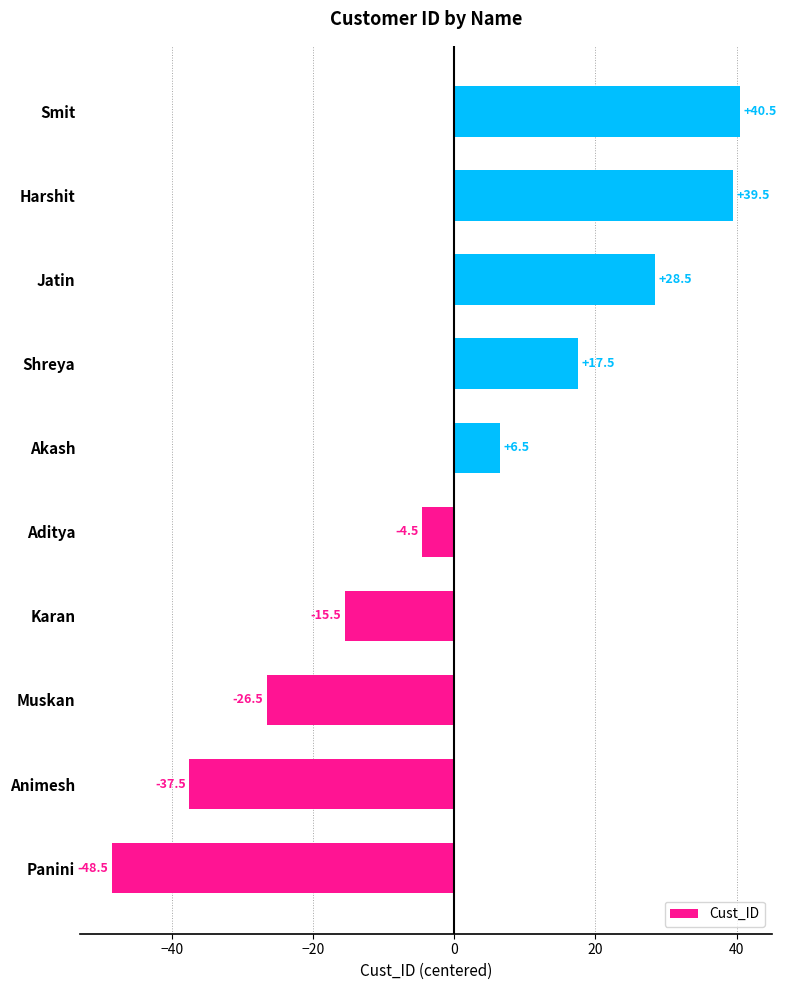

True or false: the data shows -4.5 at Aditya.

True